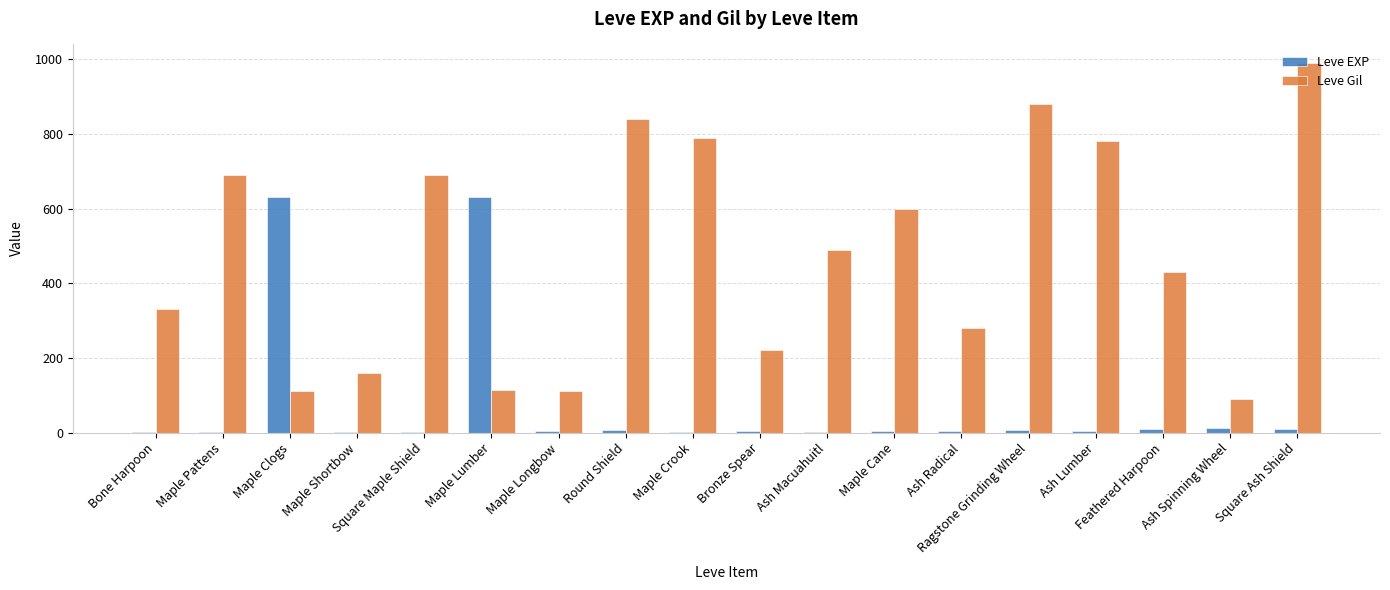

Are the bars horizontal?

No